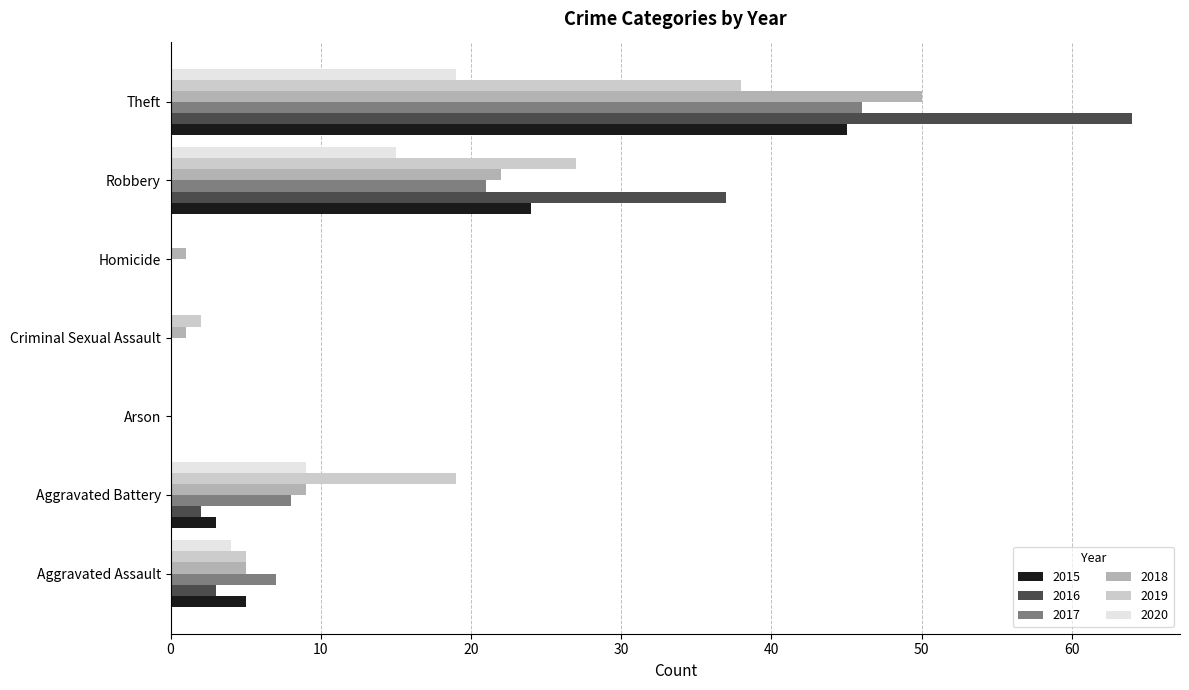

At which label is 2018 closest to 25?

Robbery